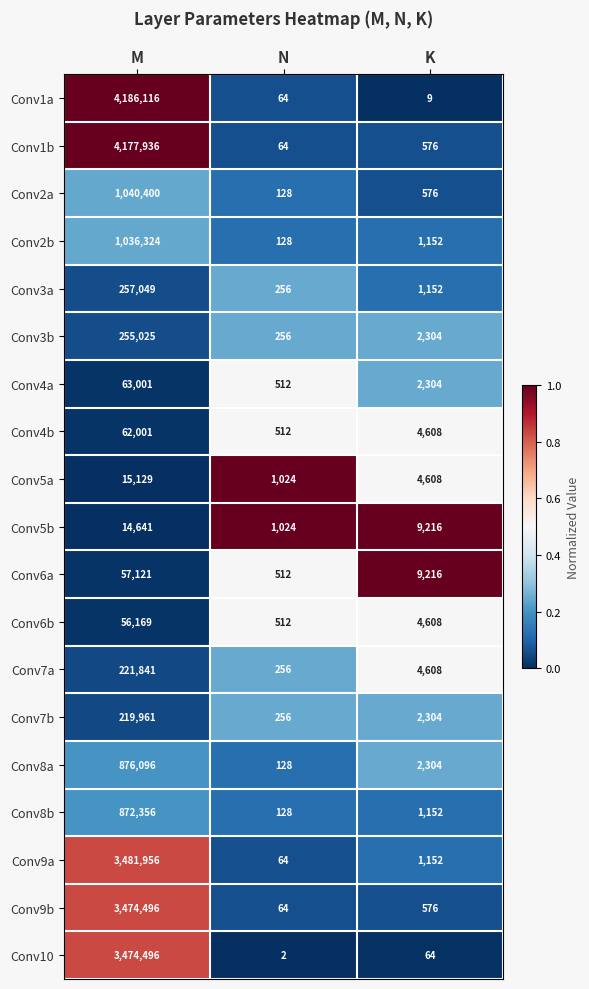

Which series has the widest spread of values?

Conv1a